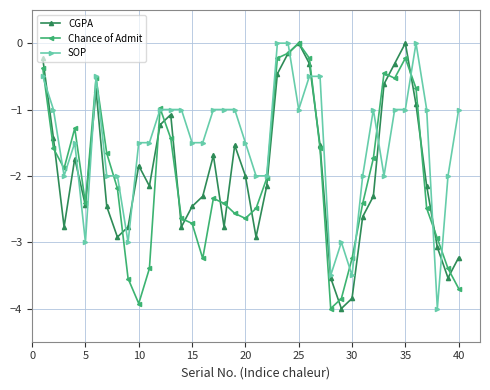

After their last crossing, which series has the higher values: SOP or CGPA?

SOP